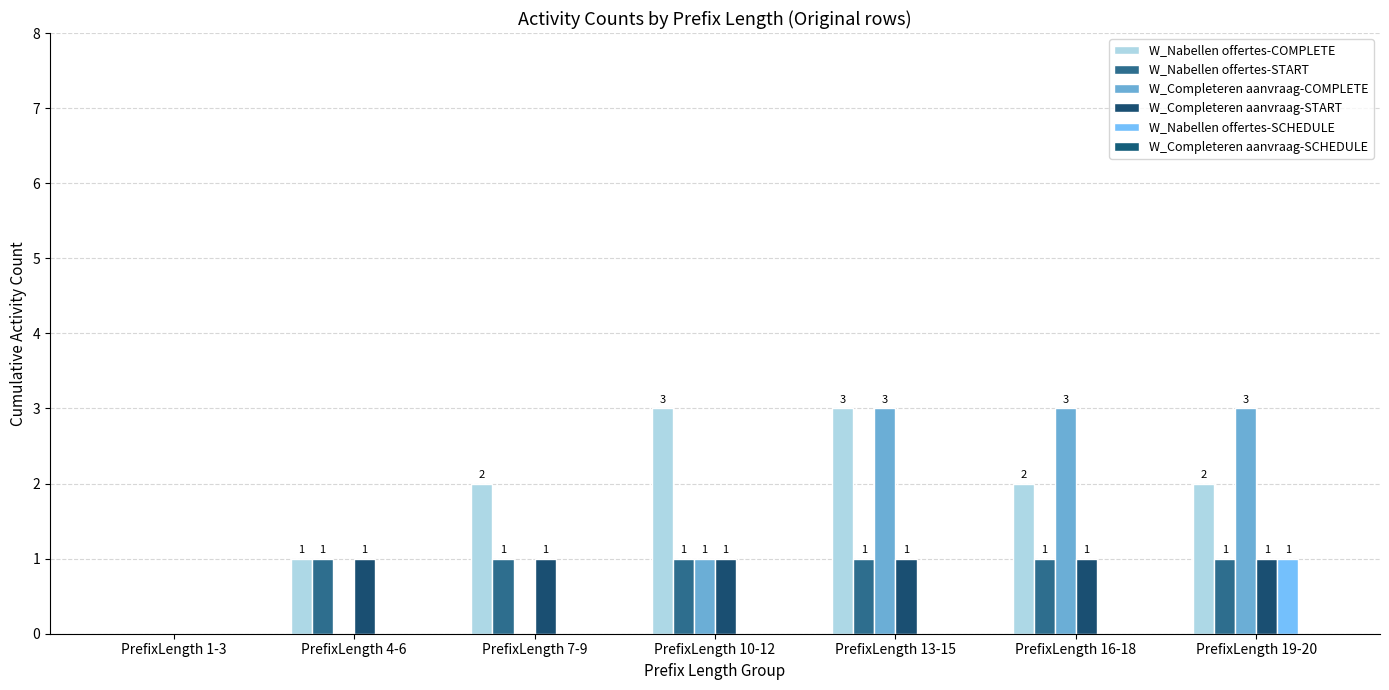

At PrefixLength 16-18, list the series in order from smallest to largest.

W_Nabellen offertes-SCHEDULE, W_Completeren aanvraag-SCHEDULE, W_Nabellen offertes-START, W_Completeren aanvraag-START, W_Nabellen offertes-COMPLETE, W_Completeren aanvraag-COMPLETE